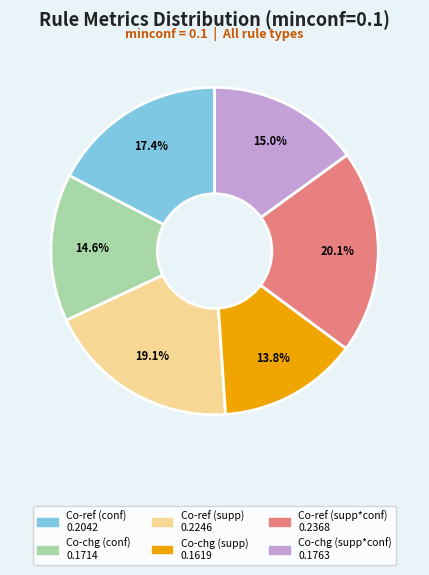

Is there any slice that represents more than half of the pie?

No